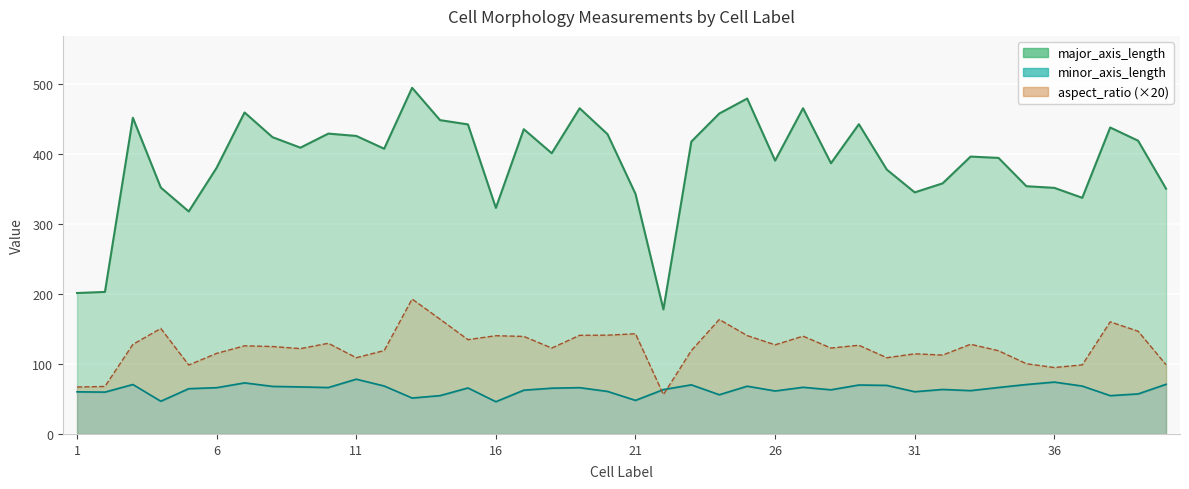

How many intersections are there between aspect_ratio and minor_axis_length?

2